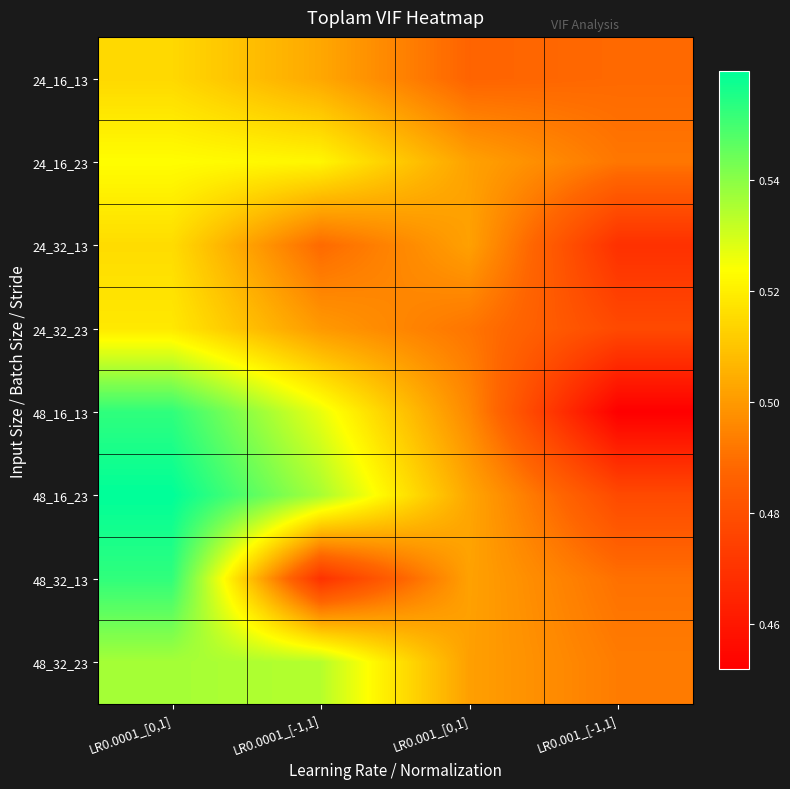

Which series has the widest spread of values?

48_16_13